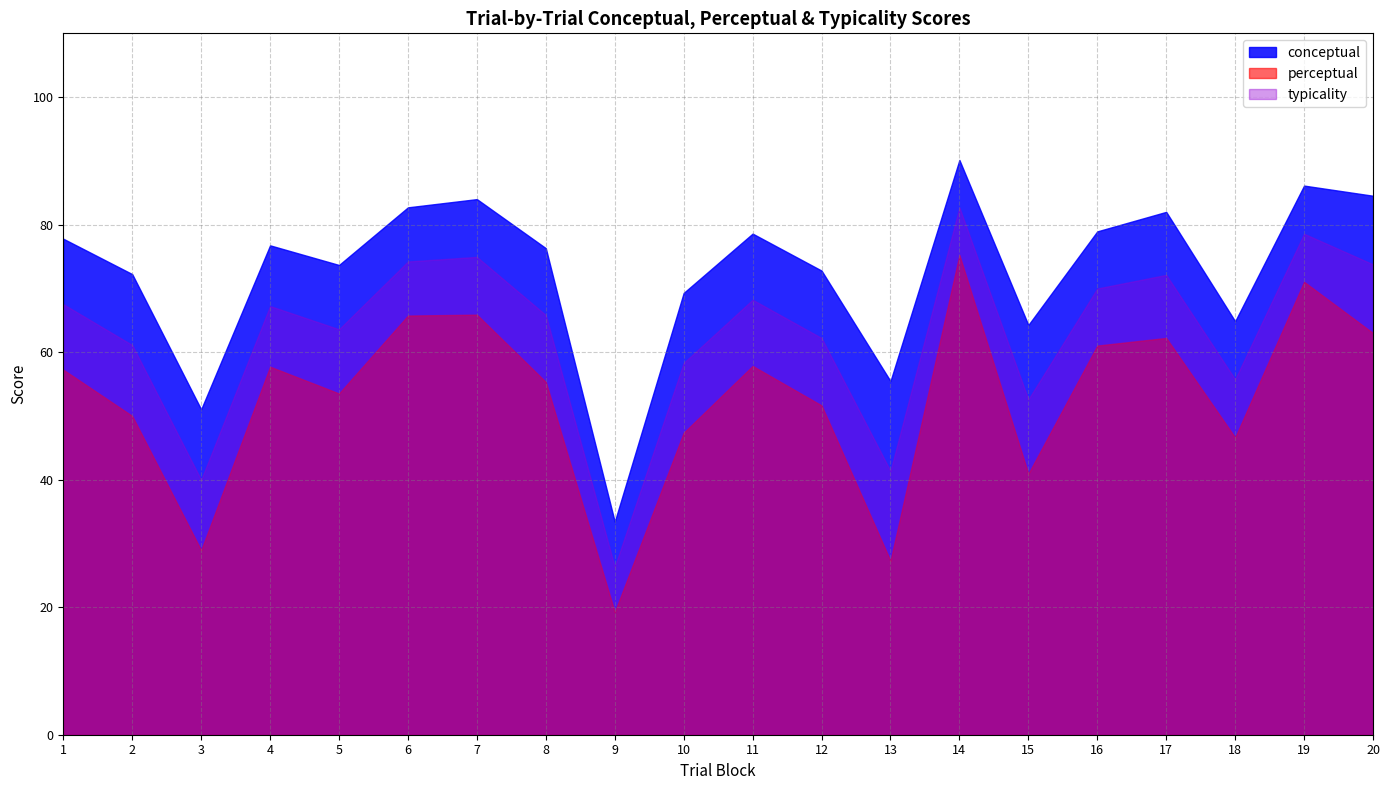

What is the value of the conceptual point at the 2nd from the left?

72.2